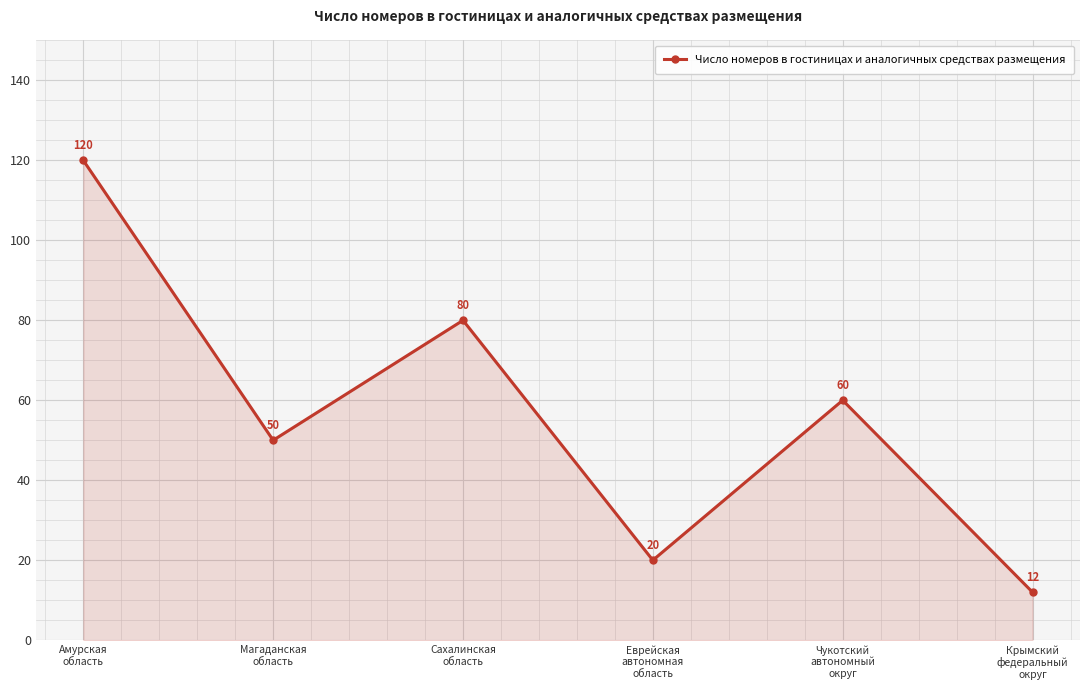

True or false: the data has more than 0 interior local peaks.

True